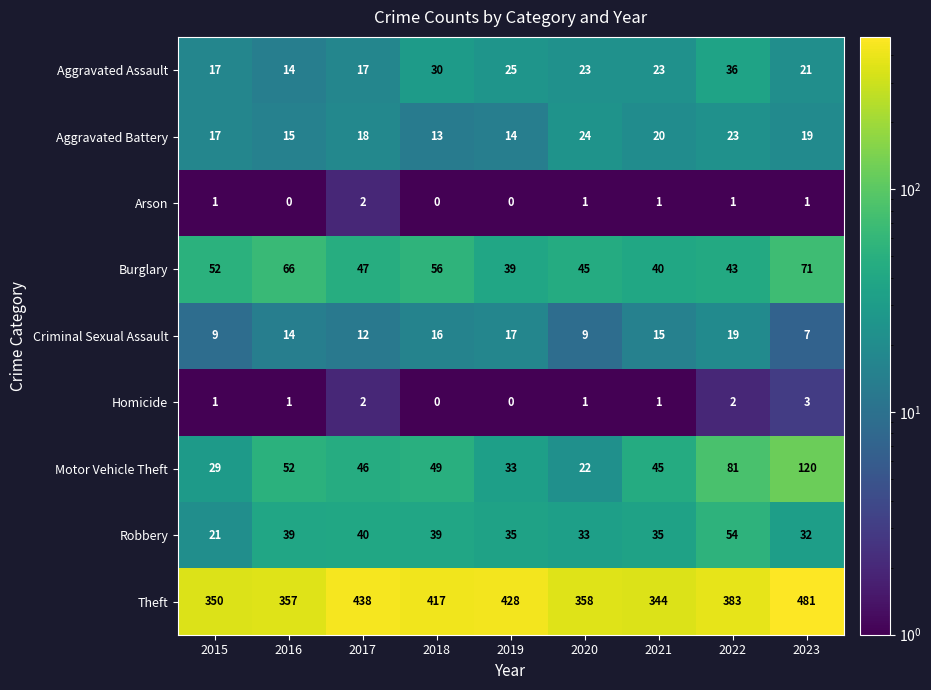

List the labels in order of Theft value, smallest first.

2021, 2015, 2016, 2020, 2022, 2018, 2019, 2017, 2023